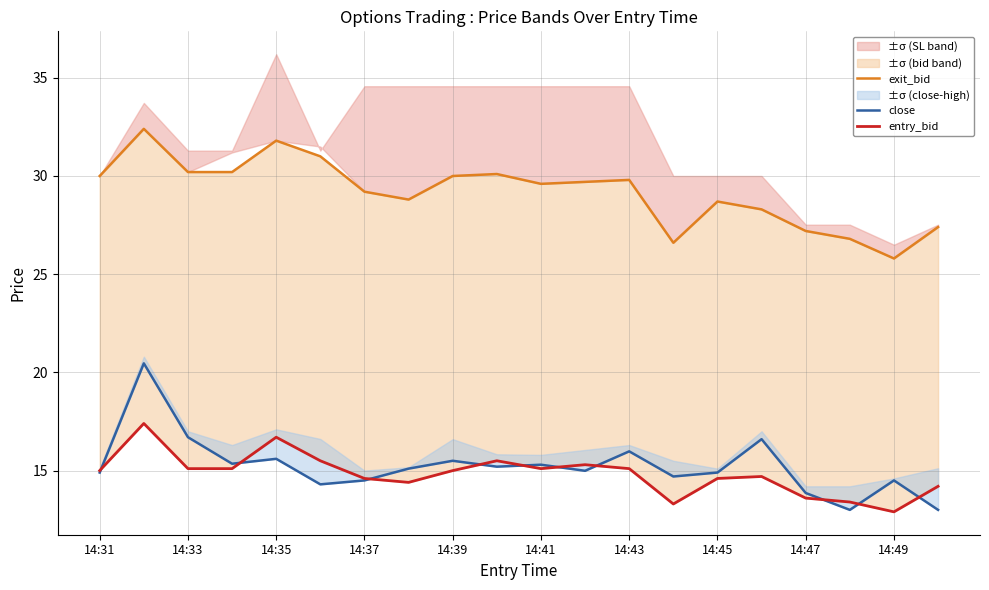

Rank the series by their maximum value, from lowest to highest.

entry_bid, close, exit_bid